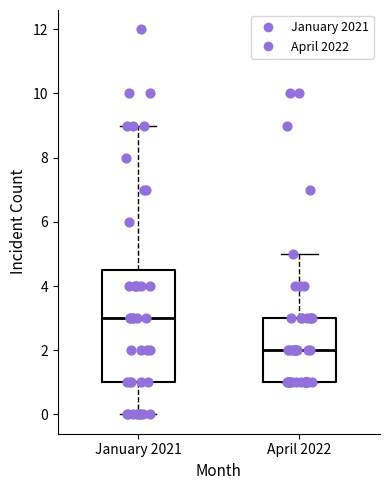

Reading left to right, read every box against the y-axis: the position of its median line, the range the box covers, and the ends of its whiskers. The values are not printed on the chart, so give them approximately, as read against the axis.

January 2021: median 3.0, box 1.0 to 4.6, whiskers 0.0 to 9.0
April 2022: median 2.0, box 1.0 to 3.0, whiskers 1.0 to 5.0